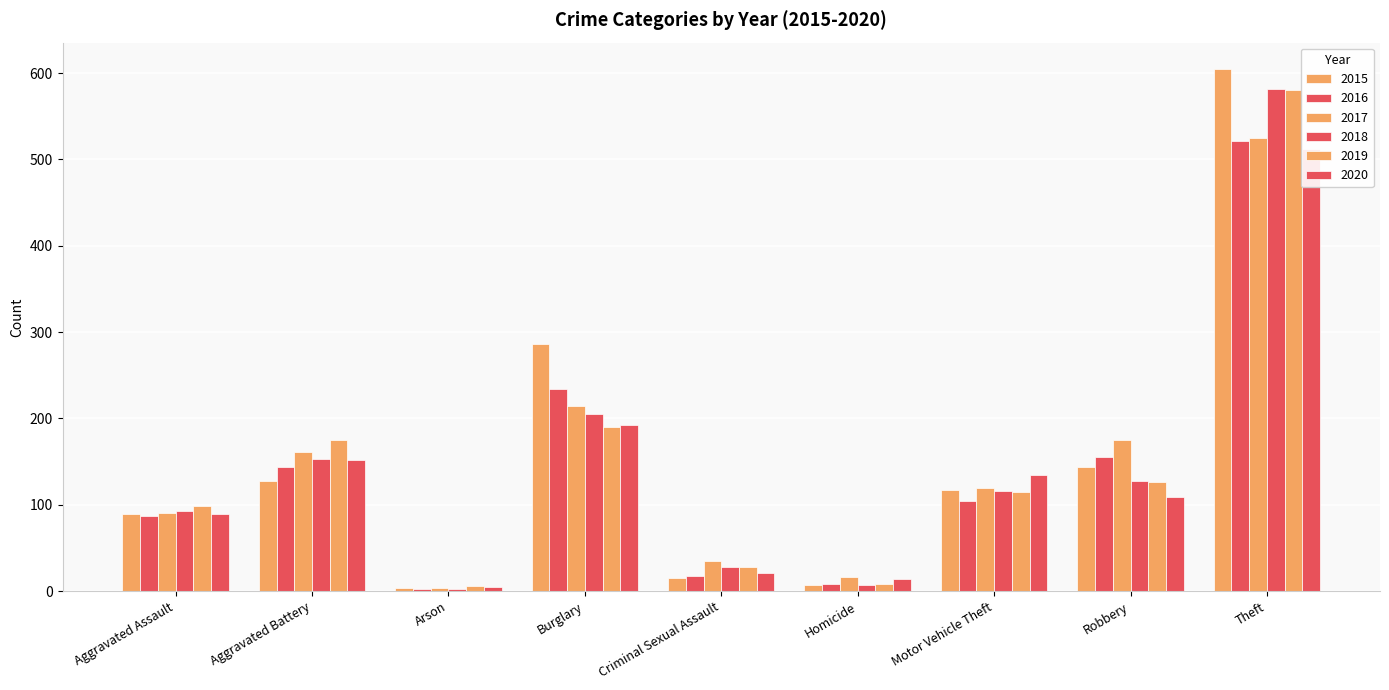

Count the number of data series in this chart.

6